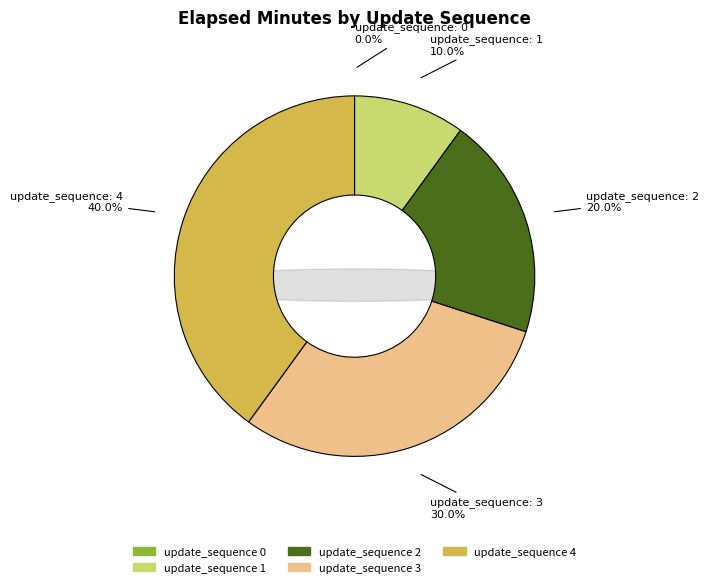

Combined, what portion of the pie is 4 and 3?

70.0%